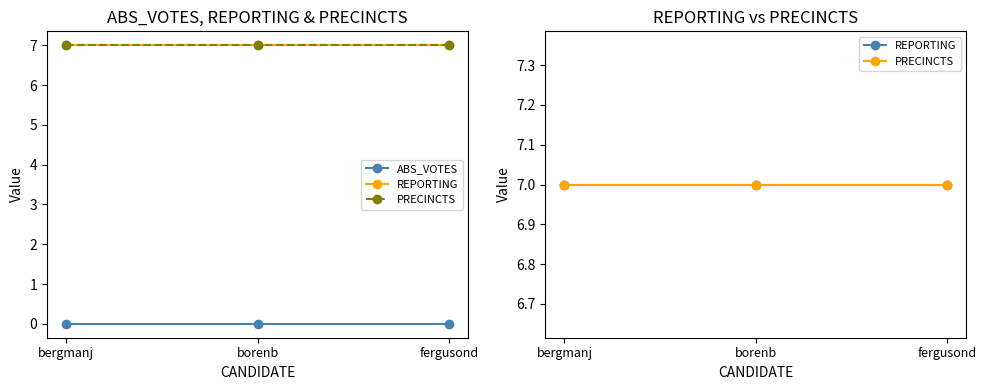

Reading left to right, list all the values displayed in this chart.

ABS_VOTES: bergmanj=0	borenb=0	fergusond=0
REPORTING: bergmanj=7	borenb=7	fergusond=7
PRECINCTS: bergmanj=7	borenb=7	fergusond=7